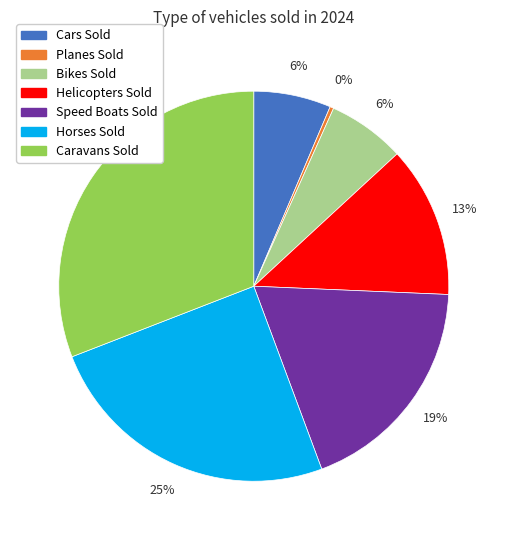

The Bikes Sold slice represents 1% of the pie. True or false?

False